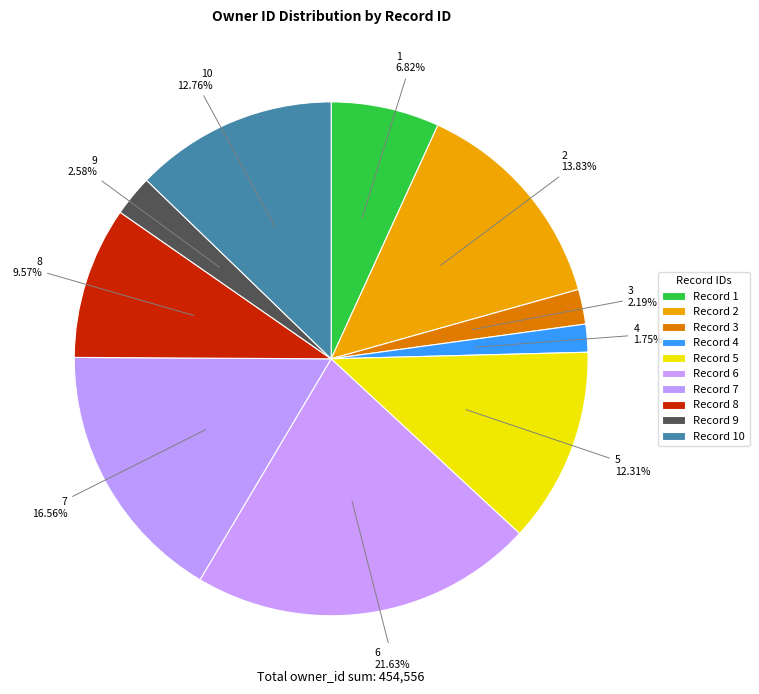

Count the number of slices in the pie.

10